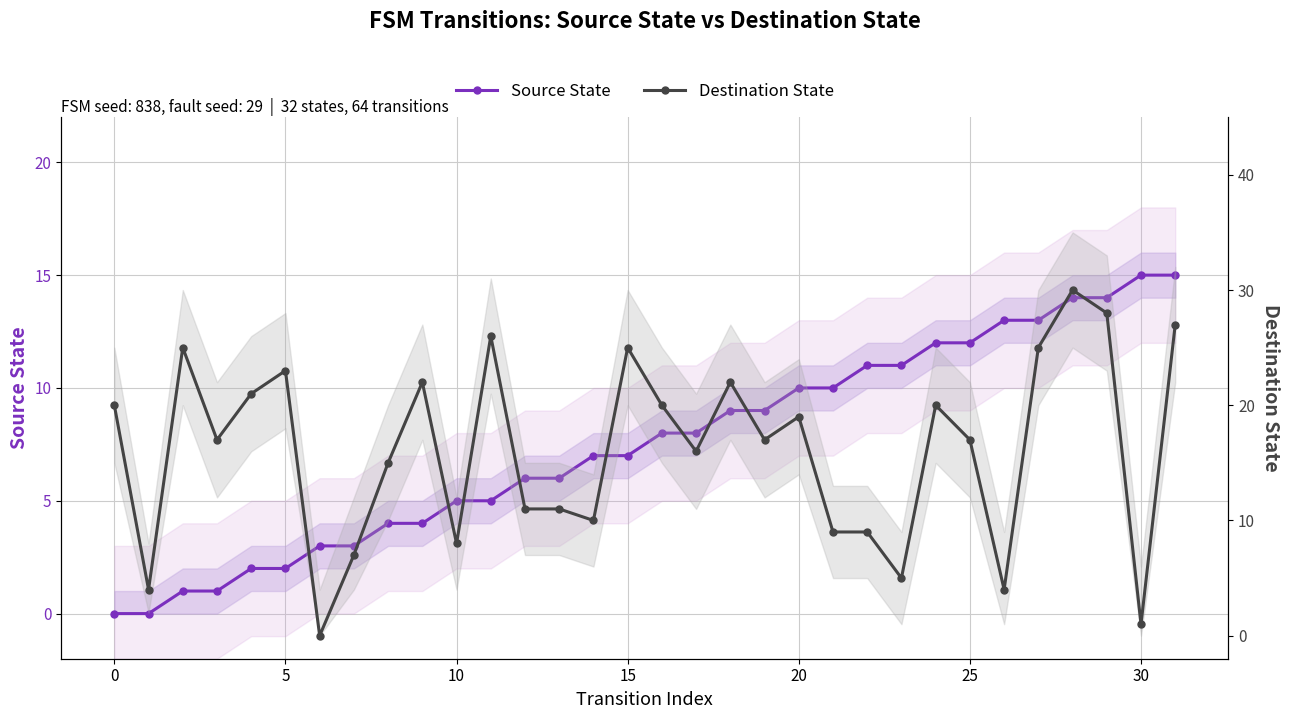

How many positive values does the Source State series have?

30